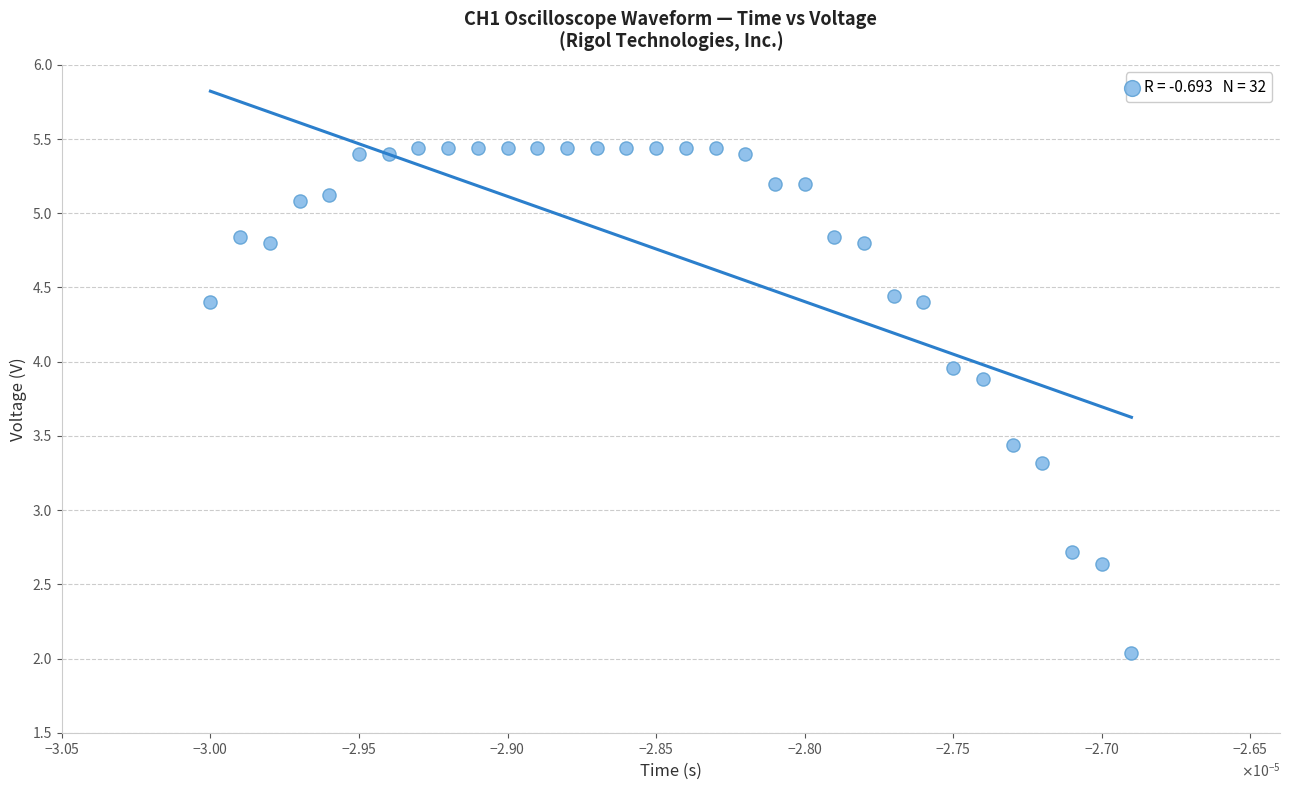

What is the range of Y values (max minus min)?

3.4